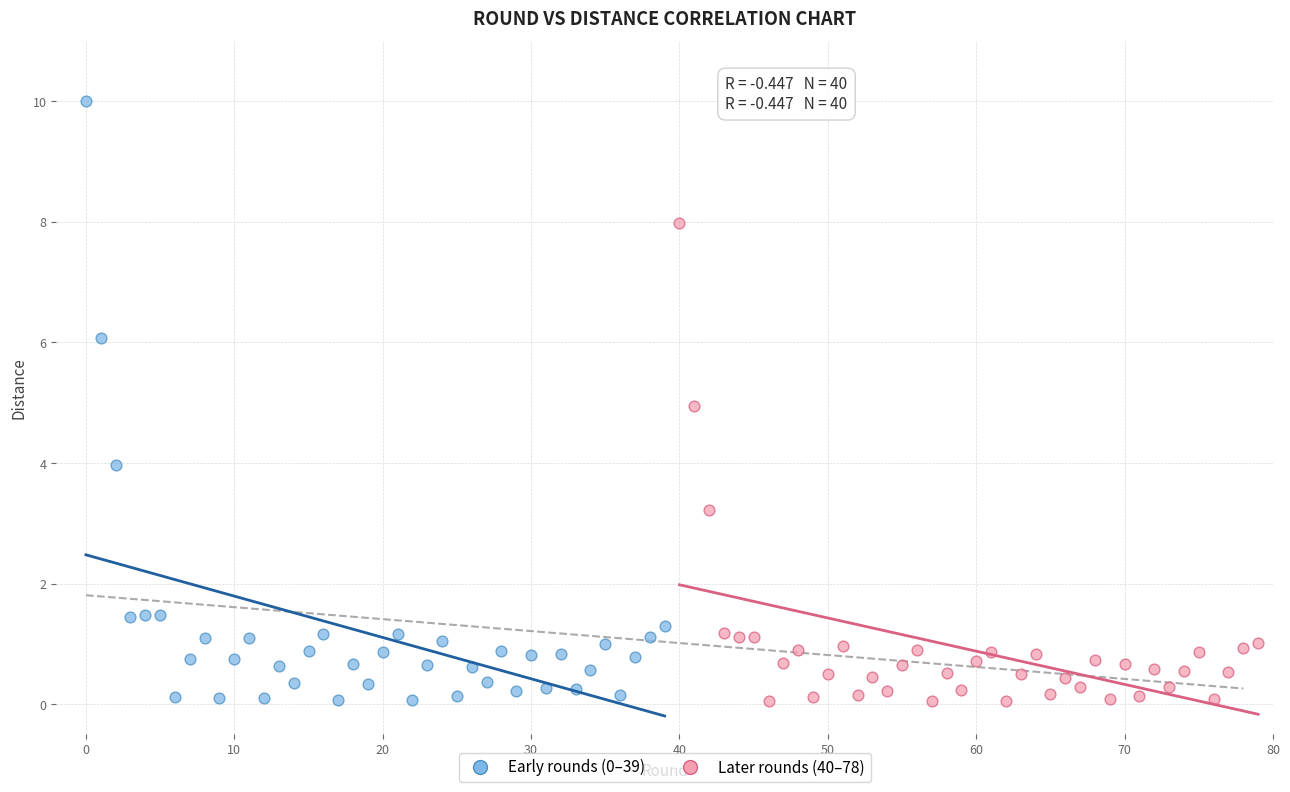

Which series has the widest spread of Y values?

Early rounds (0–39)